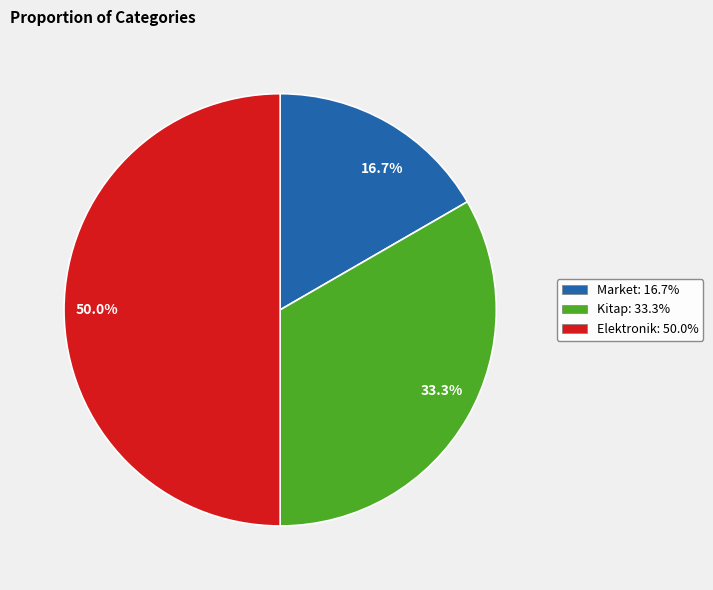

Does 16.7% represent more than half of the total?

No